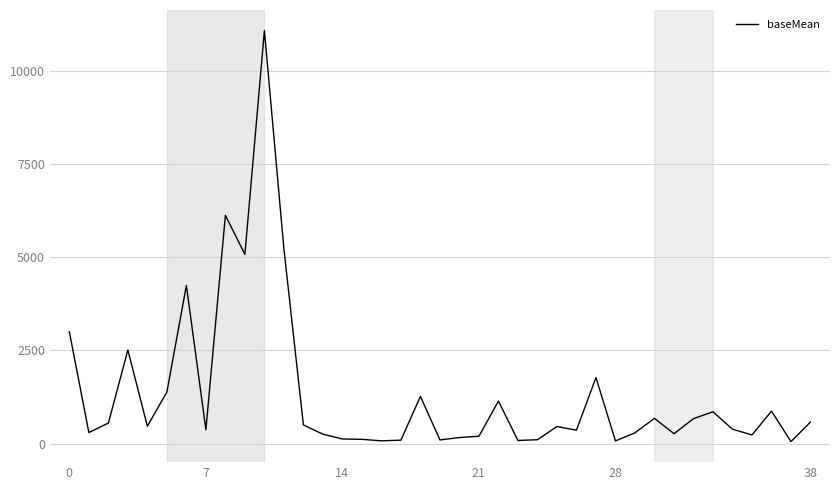

What is the difference between the maximum and minimum values?

11034.5